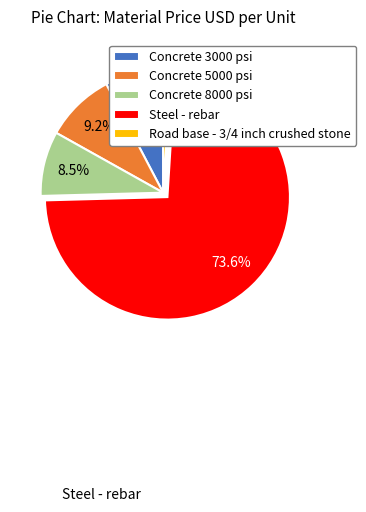

What is the largest slice in the pie chart?

Steel - rebar